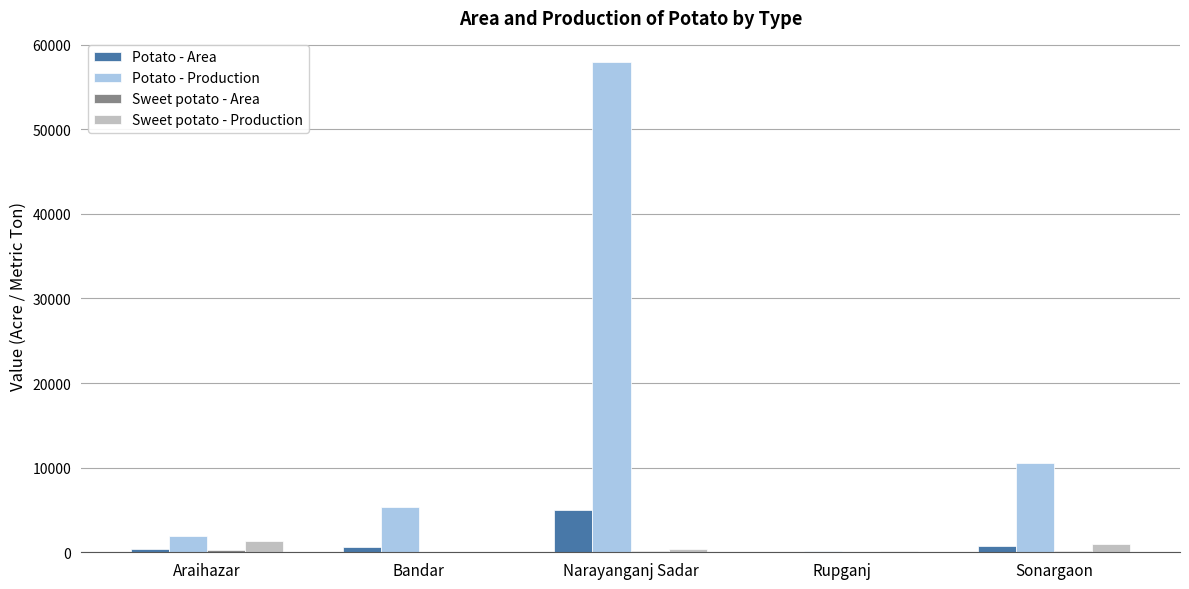

How many data points does each series have?

5